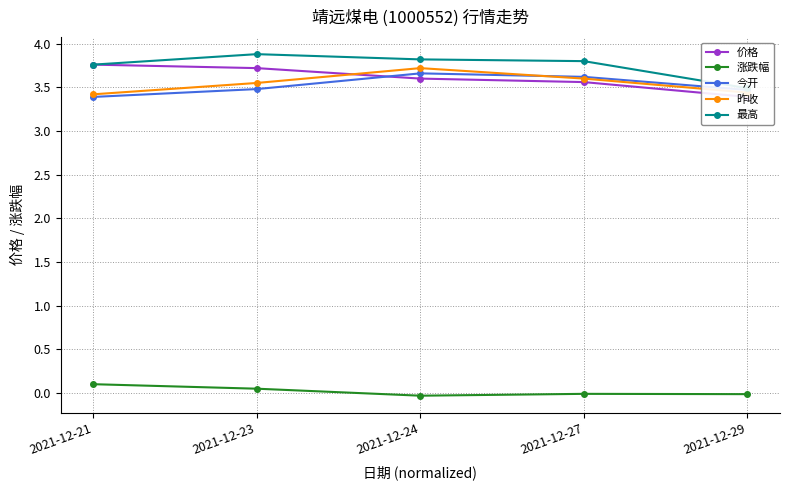

What is the difference between the highest and lowest values at 2021-12-29?

3.5